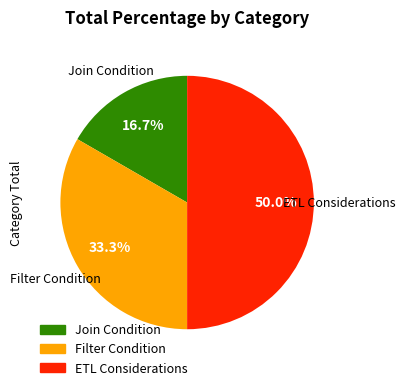

What is the ratio of the value at ETL Considerations to the value at Filter Condition?

1.5